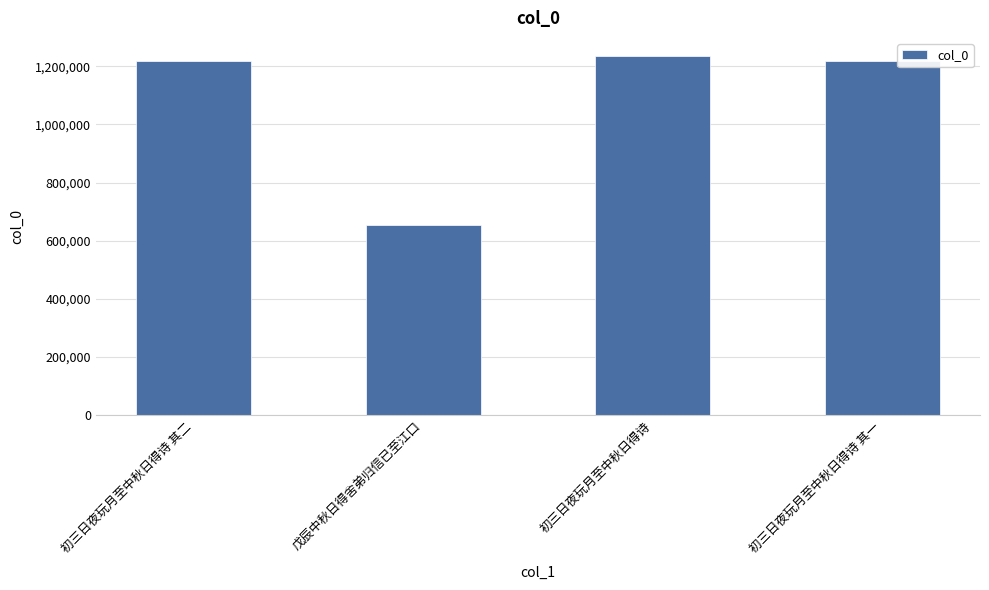

Read the value at 初三日夜玩月至中秋日得诗 其二, to the nearest 10.

1216790